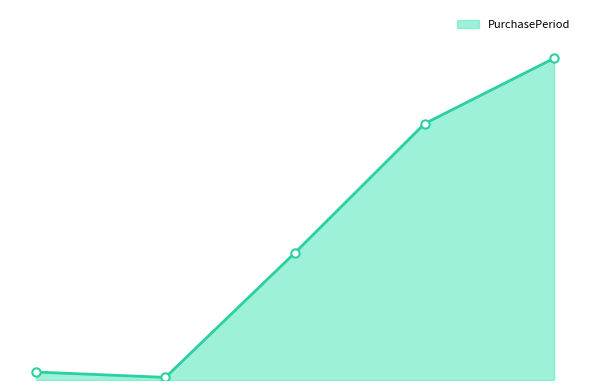

Does the chart have visible grid lines?

No